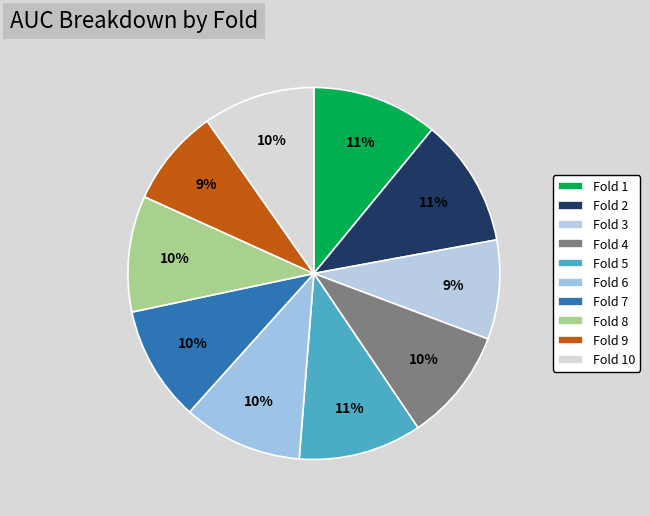

To the nearest percent, what percentage of the pie is Fold 7?

10%